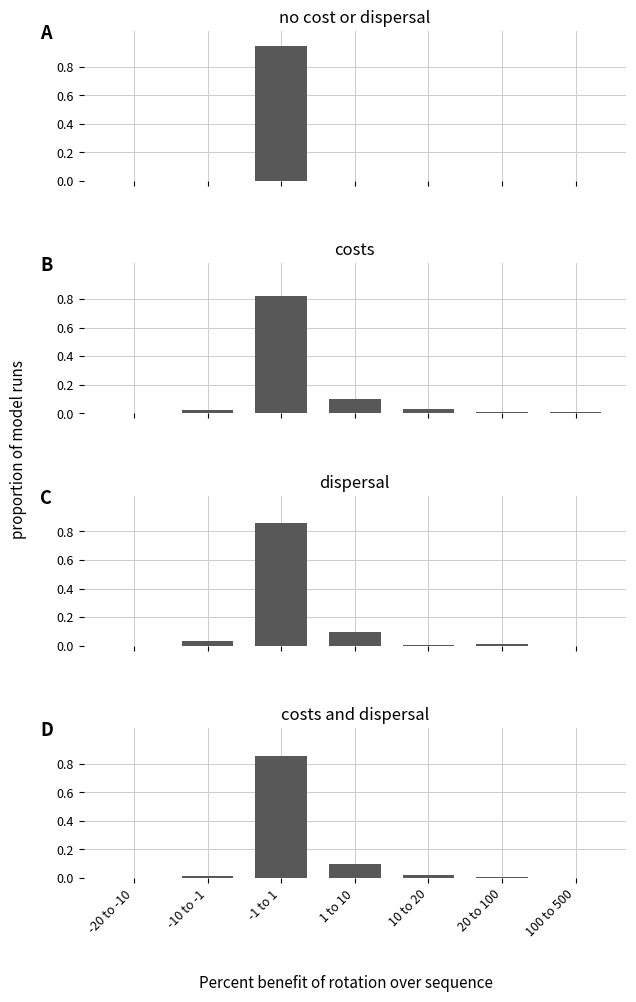

Between -10 to -1 and 100 to 500, which series saw the biggest shift?

C